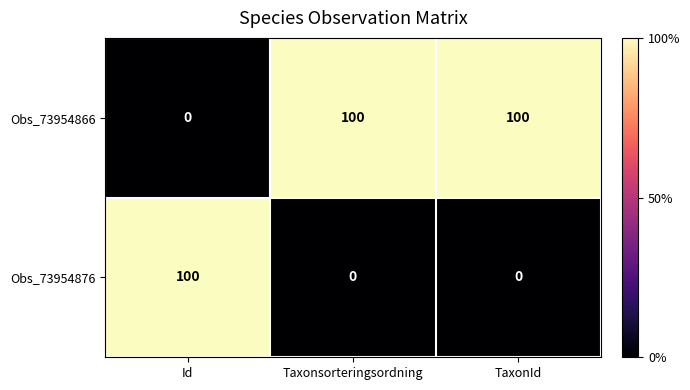

Rank the series by their average value, from highest to lowest.

Obs_73954866, Obs_73954876